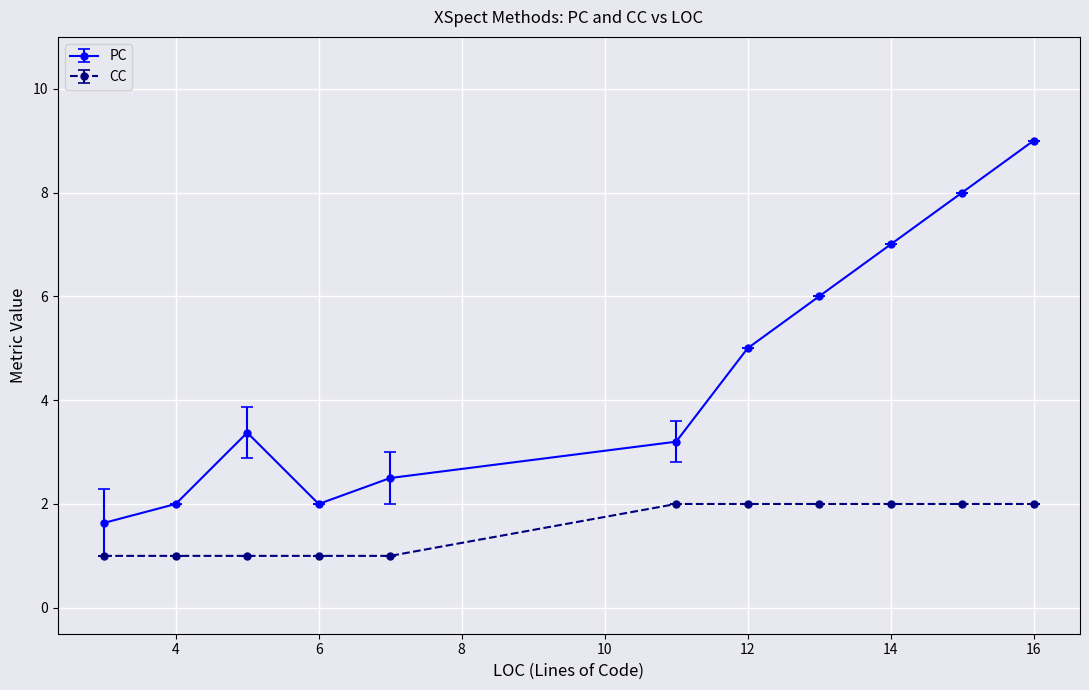

Rank the series by their average value, from highest to lowest.

PC, CC